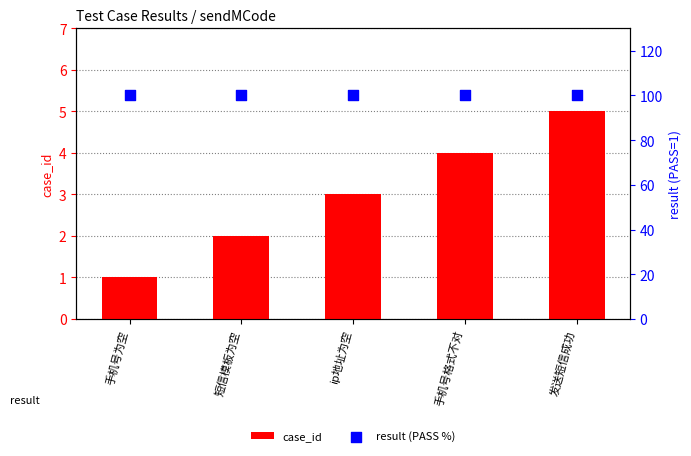

Which series has the widest spread of Y values?

case_id